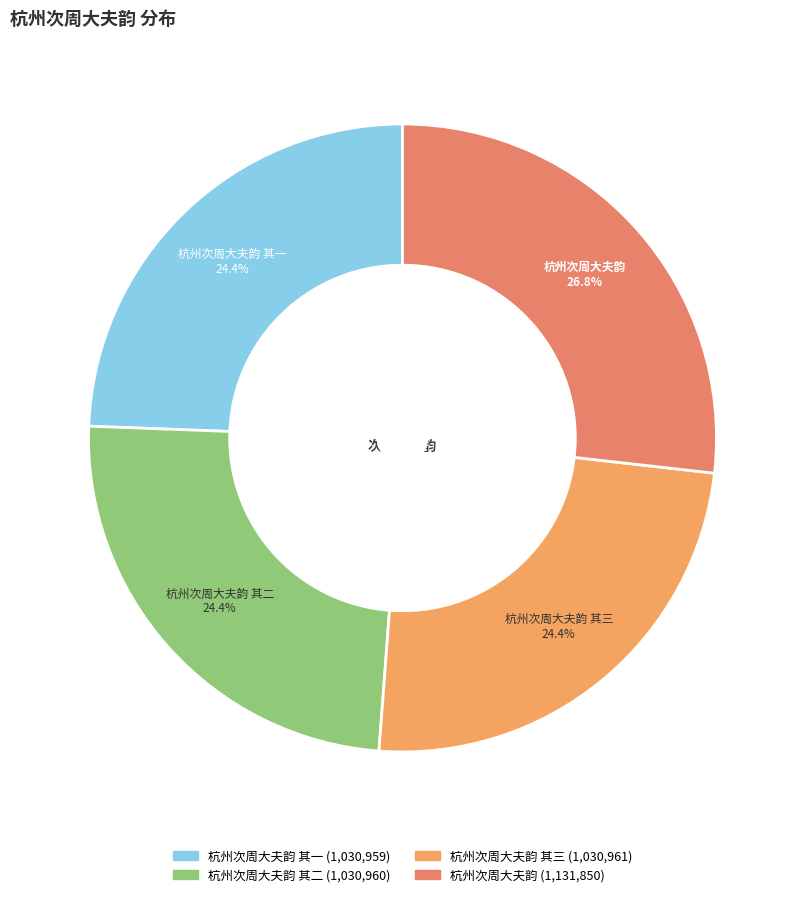

Which slice is the smallest?

杭州次周大夫韵 其一